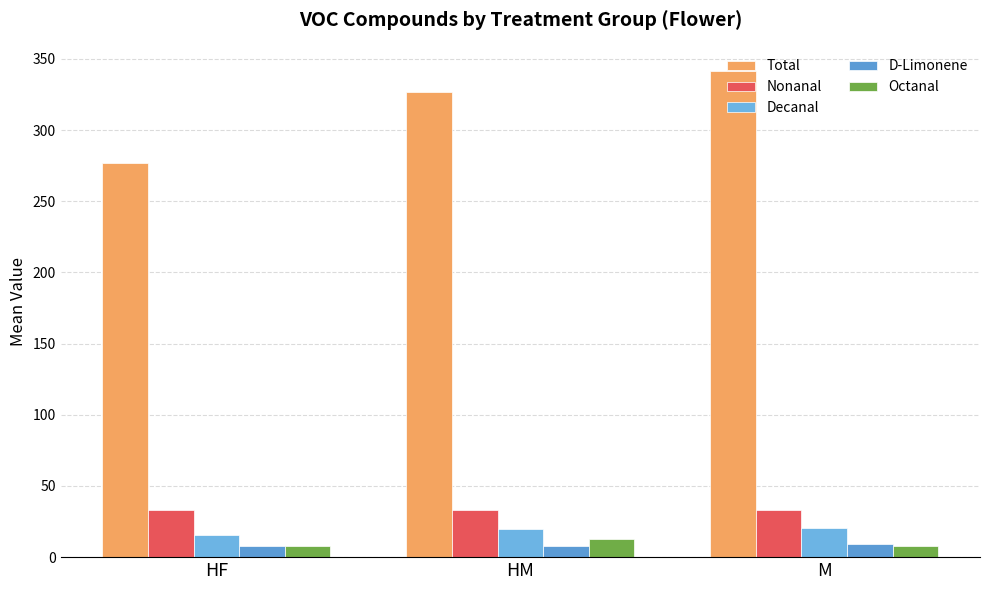

Does the chart contain any negative values?

No